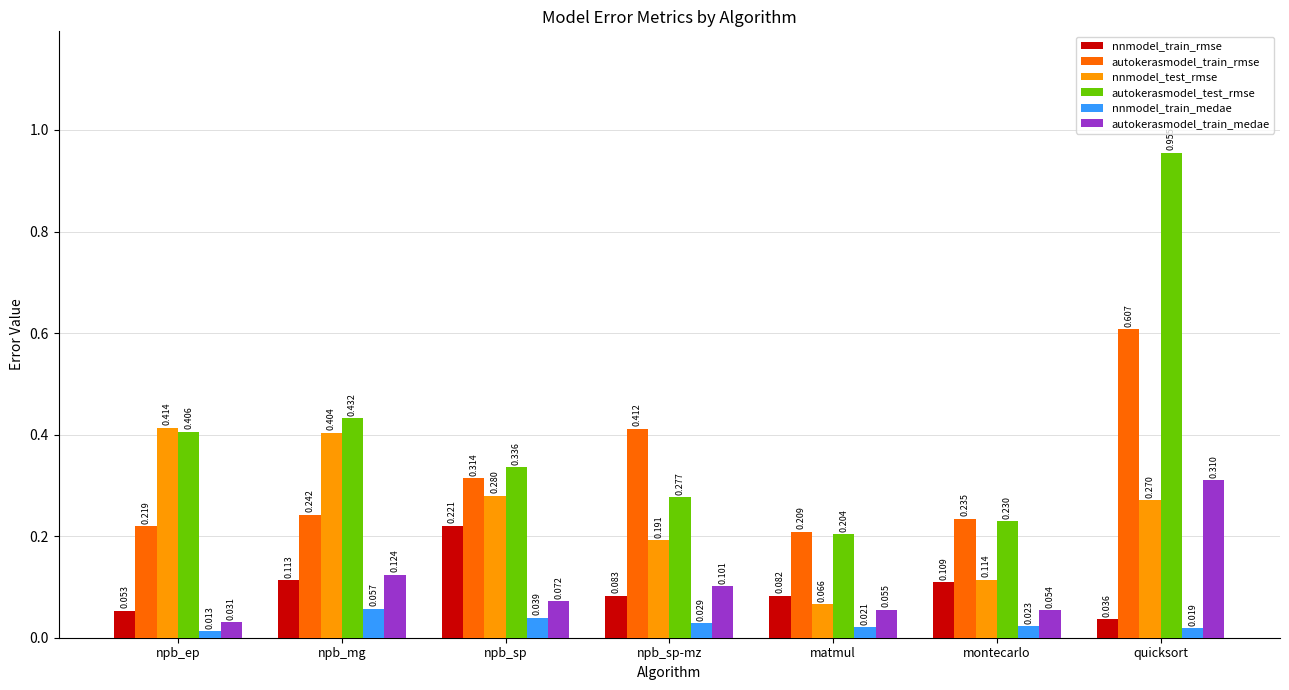

Which category has the highest value across all series?

quicksort